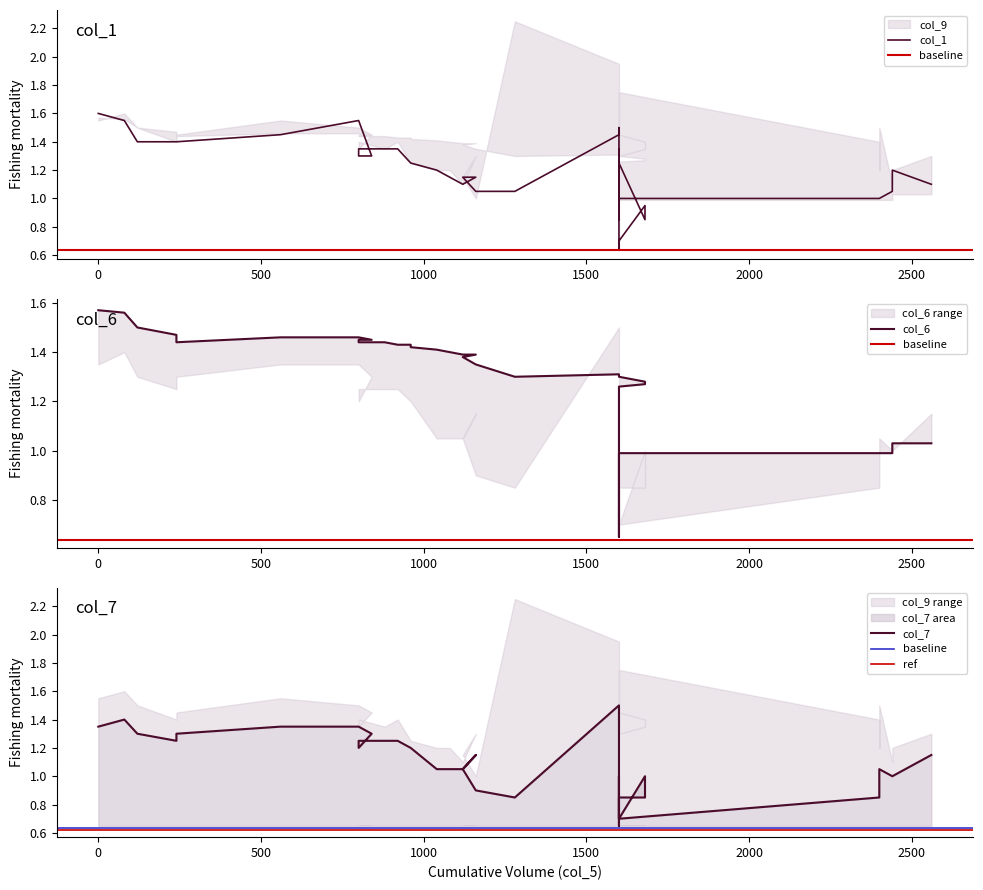

At how many categories does at least one series exceed 0?

39